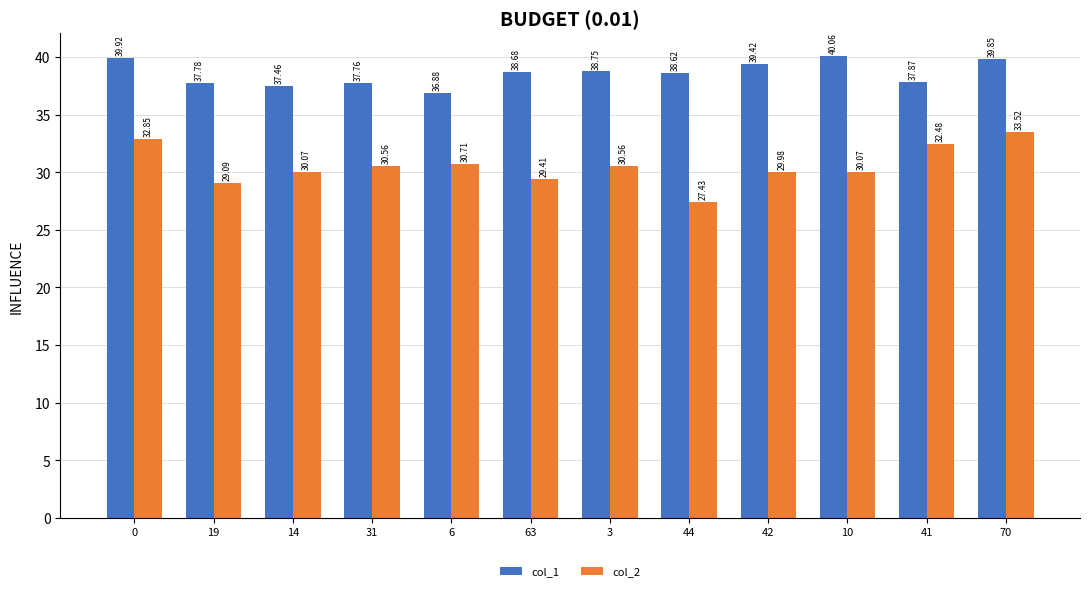

At which label is col_2 closest to 30?

42